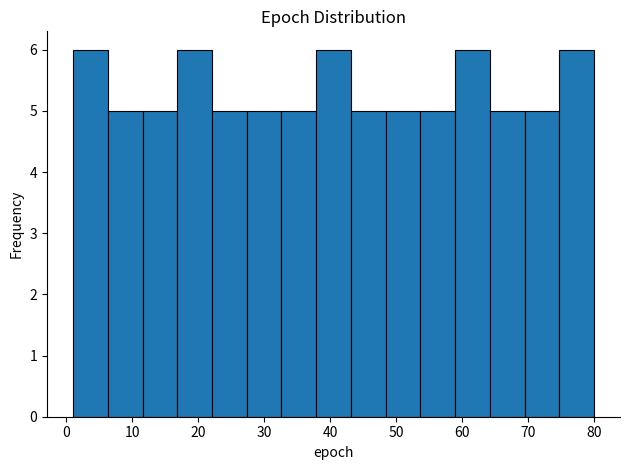

What is the height of the bar covering 17 to 22 on the x-axis? Neither the bar edges nor the heights are printed on the chart, so give them approximately, as read against the axes.

6